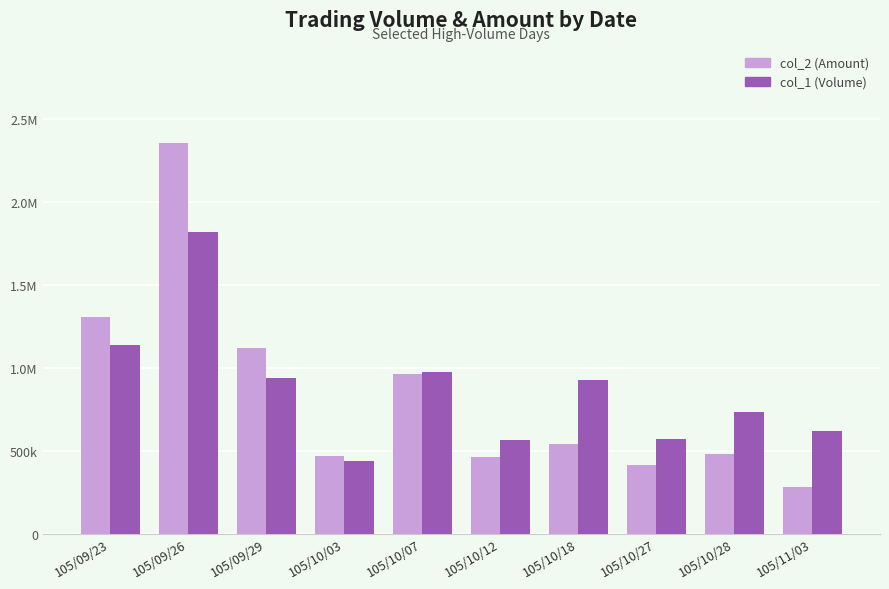

Where is col_1 (Volume) nearest to the value 1125000?

105/09/23